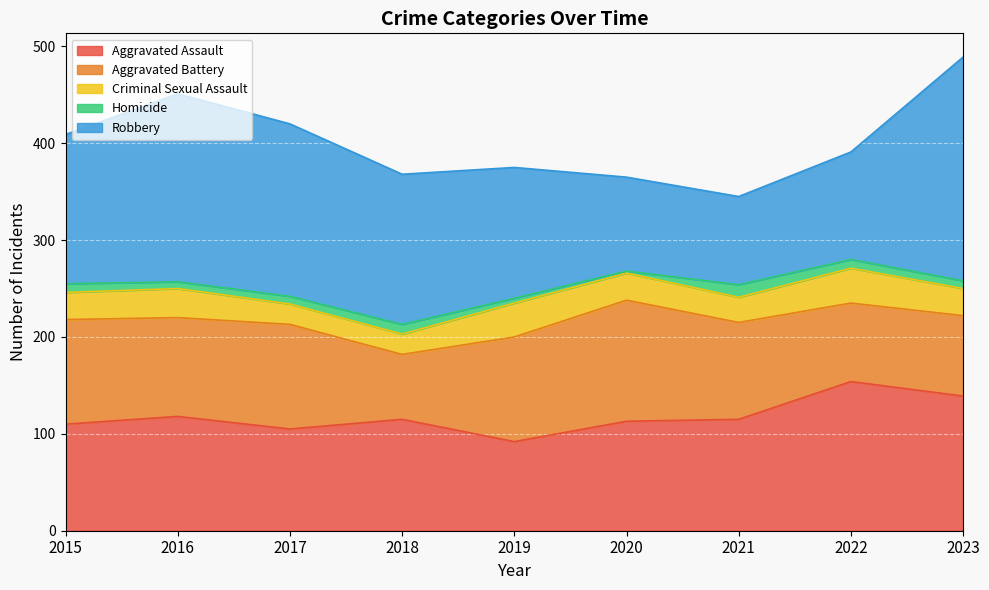

How many values in the Criminal Sexual Assault series are below 28?

3